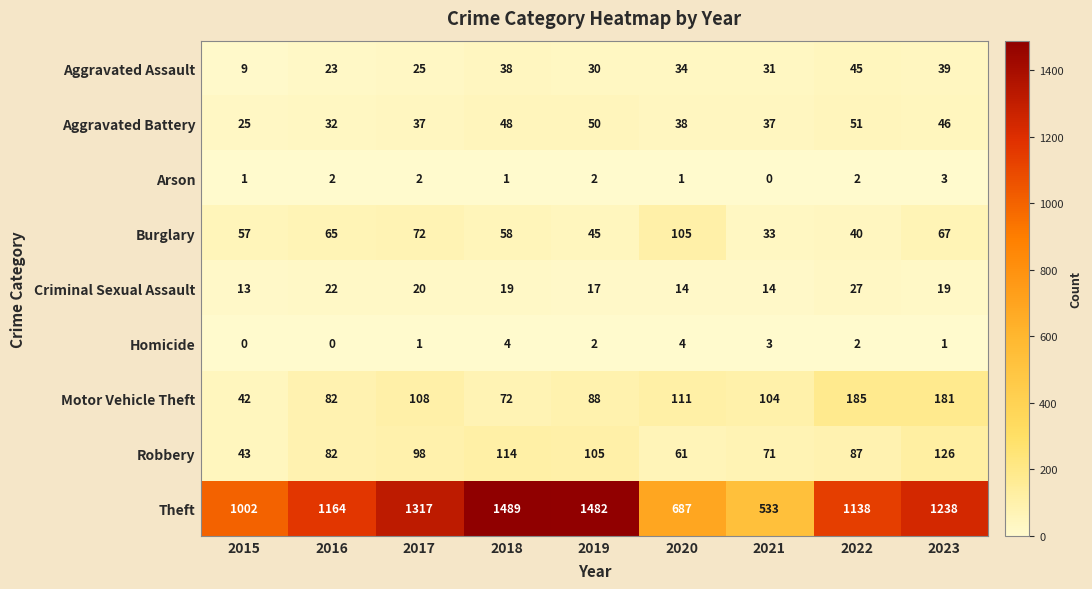

What is the sum of the Motor Vehicle Theft values at 2018 and 2016?

154